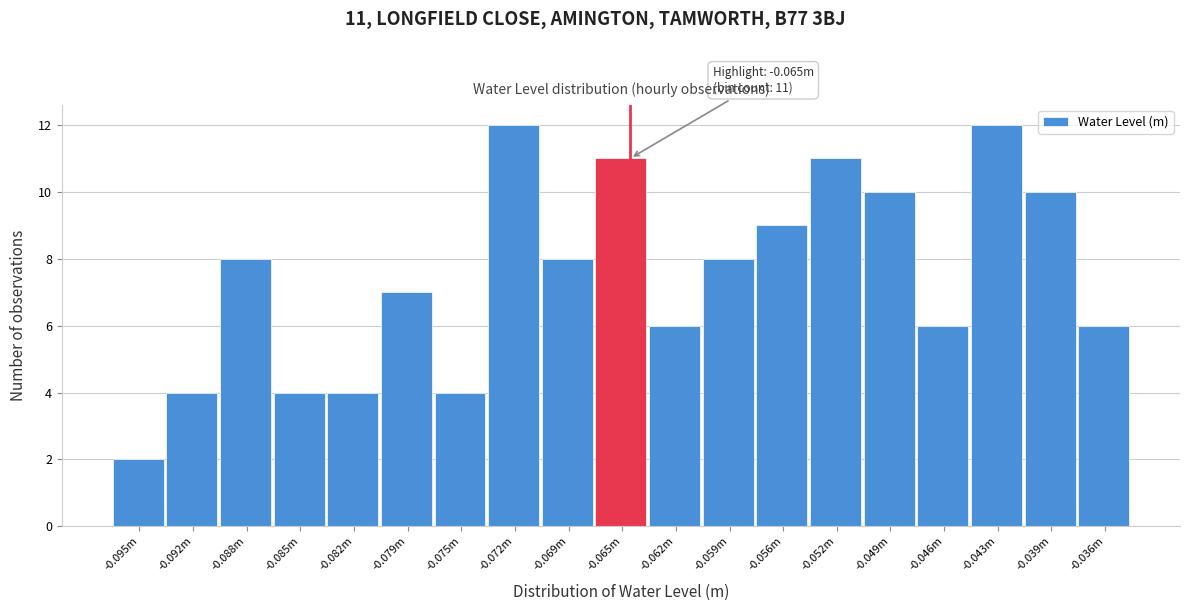

Reading left to right, transcribe all the data shown in this chart.

-0.095m=2	-0.092m=4	-0.088m=8	-0.085m=4	-0.082m=4	-0.079m=7	-0.075m=4	-0.072m=12	-0.069m=8	-0.065m=11	-0.062m=6	-0.059m=8	-0.056m=9	-0.052m=11	-0.049m=10	-0.046m=6	-0.043m=12	-0.039m=10	-0.036m=6